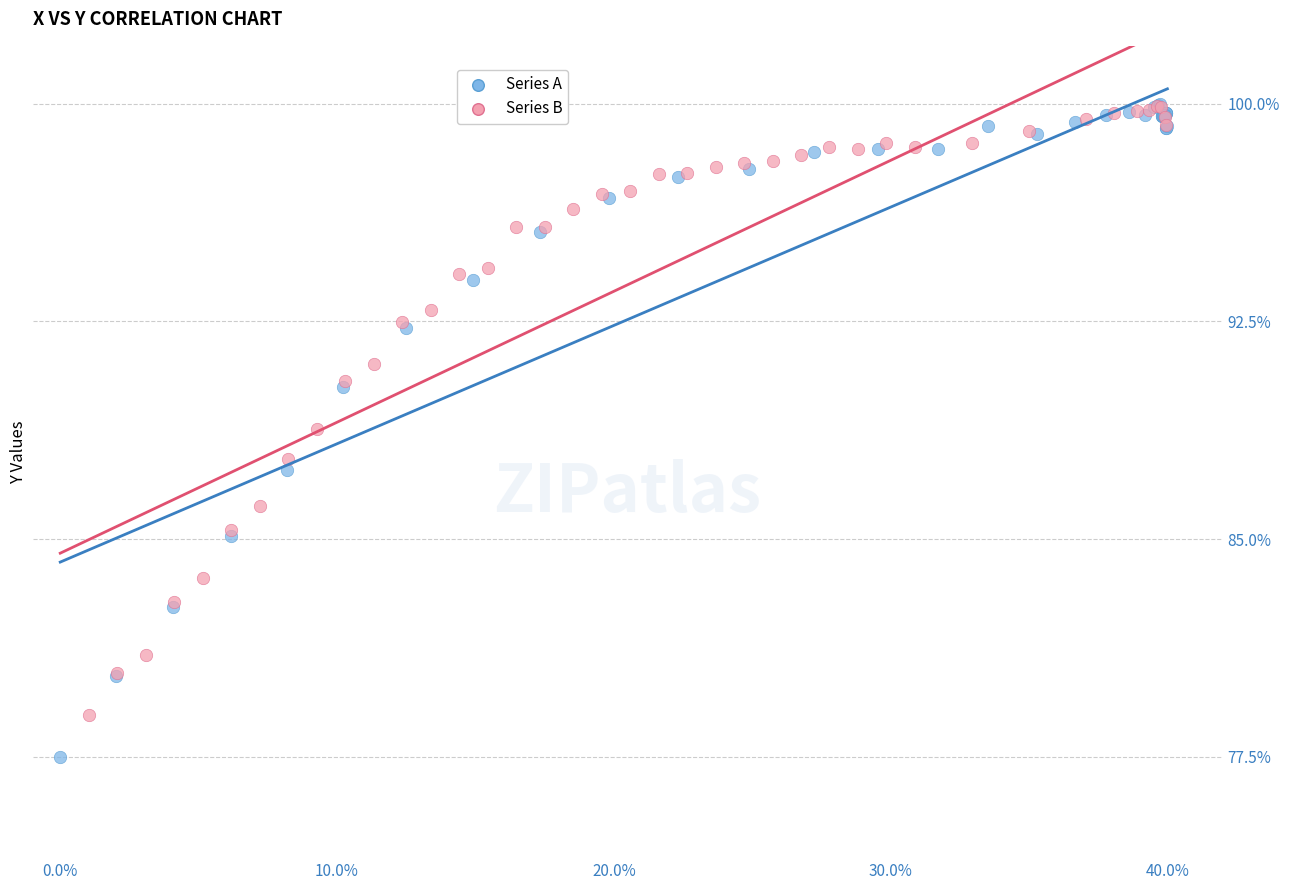

Which series contains the lowest Y value?

Series A